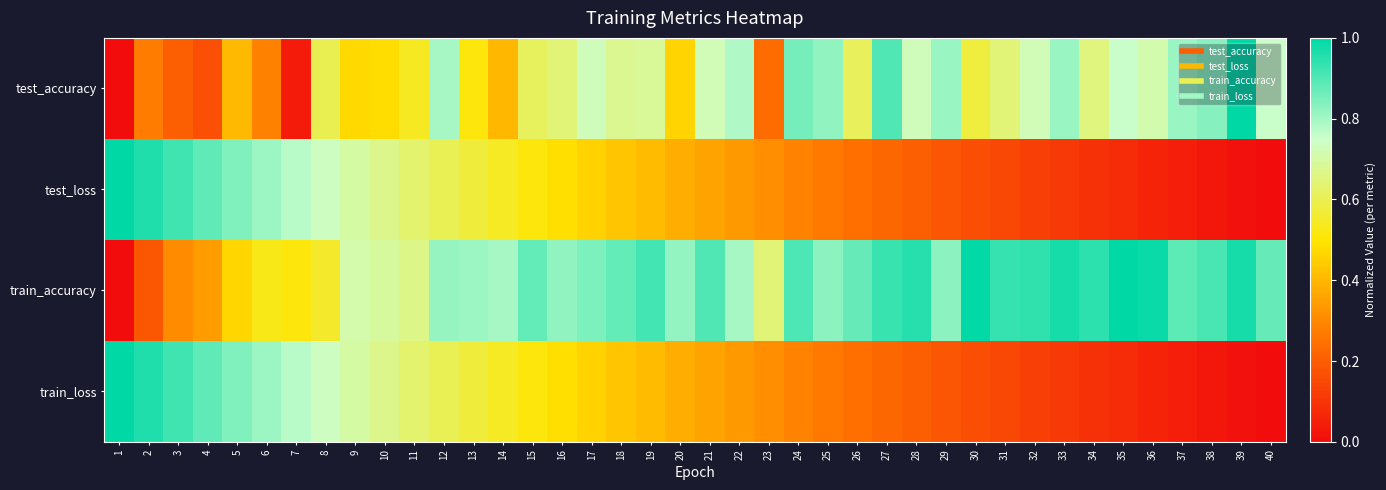

Reading left to right, extract all data points from this chart.

test_accuracy: 1=0.0	2=0.3	3=0.2	4=0.2	5=0.4	6=0.3	7=0.0	8=0.6	9=0.5	10=0.5	11=0.5	12=0.8	13=0.5	14=0.4	15=0.6	16=0.6	17=0.7	18=0.7	19=0.7	20=0.5	21=0.7	22=0.8	23=0.2	24=0.9	25=0.8	26=0.6	27=0.9	28=0.7	29=0.8	30=0.6	31=0.6	32=0.7	33=0.8	34=0.7	35=0.8	36=0.7	37=0.8	38=0.8	39=1.0	40=0.8
test_loss: 1=1.0	2=1.0	3=0.9	4=0.9	5=0.8	6=0.8	7=0.8	8=0.7	9=0.7	10=0.7	11=0.6	12=0.6	13=0.6	14=0.5	15=0.5	16=0.5	17=0.5	18=0.4	19=0.4	20=0.4	21=0.4	22=0.3	23=0.3	24=0.3	25=0.3	26=0.2	27=0.2	28=0.2	29=0.2	30=0.2	31=0.1	32=0.1	33=0.1	34=0.1	35=0.1	36=0.1	37=0.0	38=0.0	39=0.0	40=0.0
train_accuracy: 1=0.0	2=0.2	3=0.3	4=0.3	5=0.5	6=0.5	7=0.5	8=0.6	9=0.7	10=0.7	11=0.7	12=0.8	13=0.8	14=0.8	15=0.9	16=0.8	17=0.8	18=0.9	19=0.9	20=0.8	21=0.9	22=0.8	23=0.6	24=0.9	25=0.8	26=0.9	27=0.9	28=1.0	29=0.8	30=1.0	31=0.9	32=0.9	33=1.0	34=0.9	35=1.0	36=1.0	37=0.9	38=0.9	39=1.0	40=0.9
train_loss: 1=1.0	2=1.0	3=0.9	4=0.9	5=0.8	6=0.8	7=0.8	8=0.7	9=0.7	10=0.7	11=0.6	12=0.6	13=0.6	14=0.5	15=0.5	16=0.5	17=0.5	18=0.4	19=0.4	20=0.4	21=0.4	22=0.3	23=0.3	24=0.3	25=0.3	26=0.2	27=0.2	28=0.2	29=0.2	30=0.2	31=0.1	32=0.1	33=0.1	34=0.1	35=0.1	36=0.1	37=0.0	38=0.0	39=0.0	40=0.0